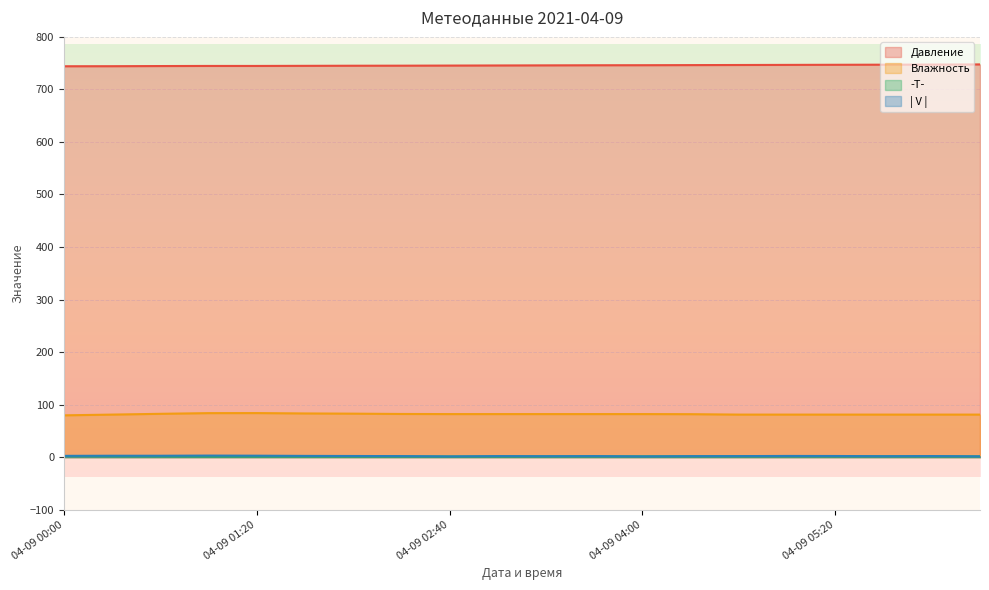

What are all the series names shown in the legend?

Давление, Влажность, -T-, | V |